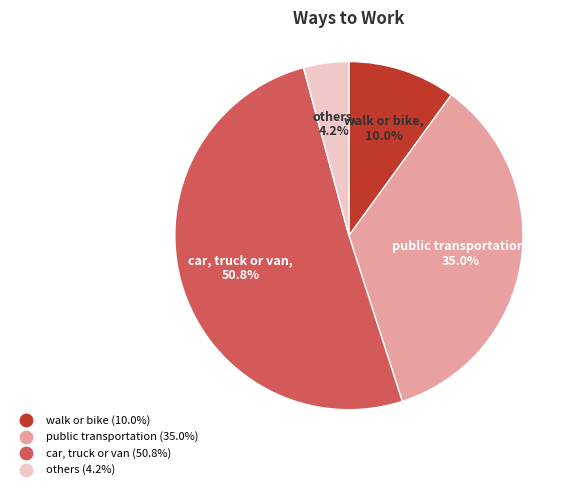

To the nearest percent, what is the average slice percentage?

25%